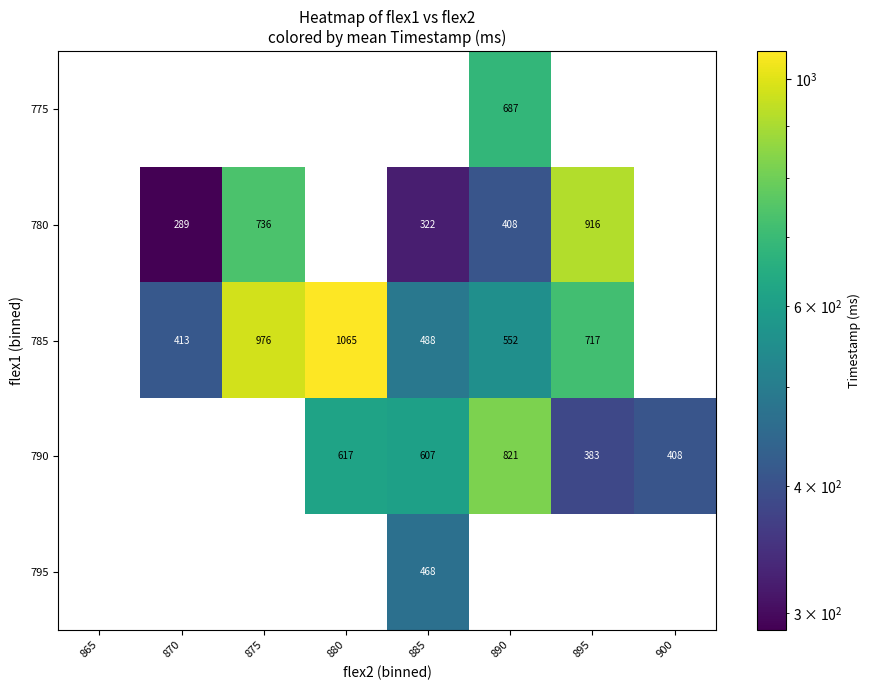

True or false: 780 has a value of 1345 at 895.

False